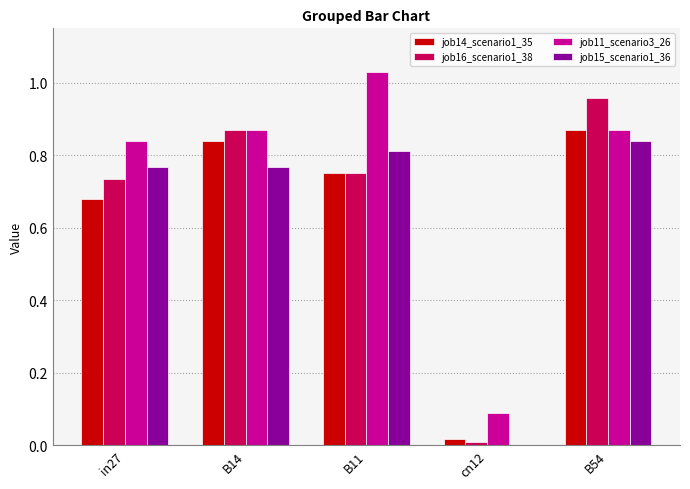

Which series changed the most between in27 and cn12?

job15_scenario1_36